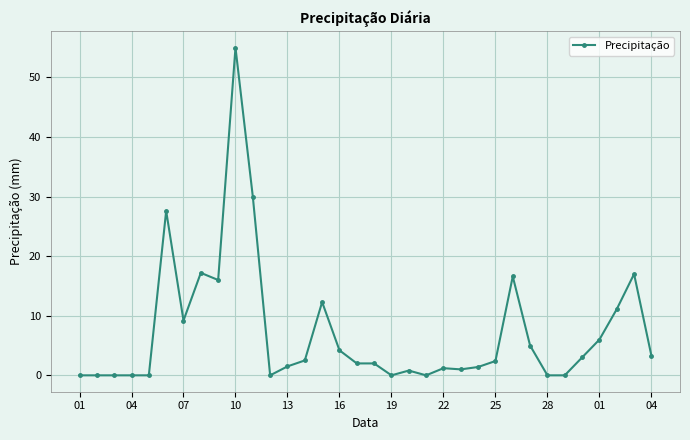

What is the value of the 11th point from the left?

30.0